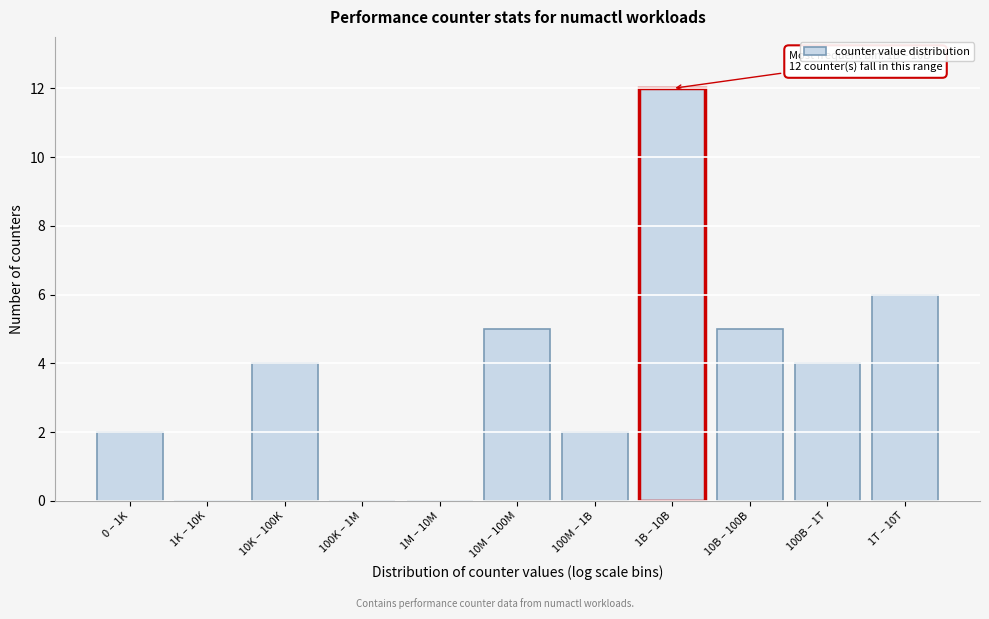

Reading left to right, extract all data points from this chart.

0 – 1K=2	1K – 10K=0	10K – 100K=4	100K – 1M=0	1M – 10M=0	10M – 100M=5	100M – 1B=2	1B – 10B=12	10B – 100B=5	100B – 1T=4	1T – 10T=6